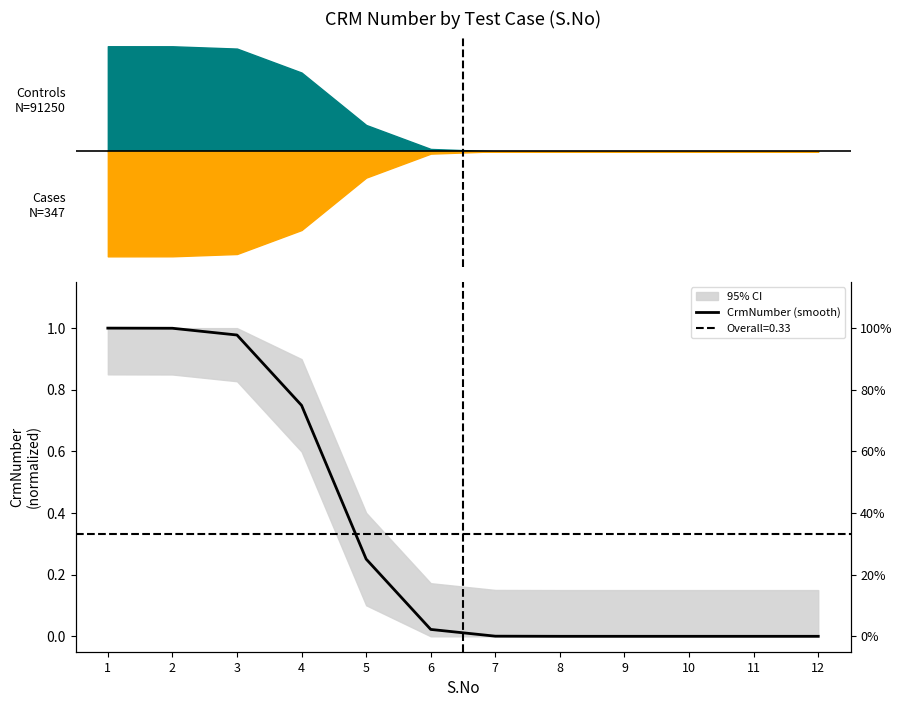

Rank the categories by value from lowest to highest.

8, 9, 10, 11, 12, 7, 6, 5, 4, 3, 2, 1